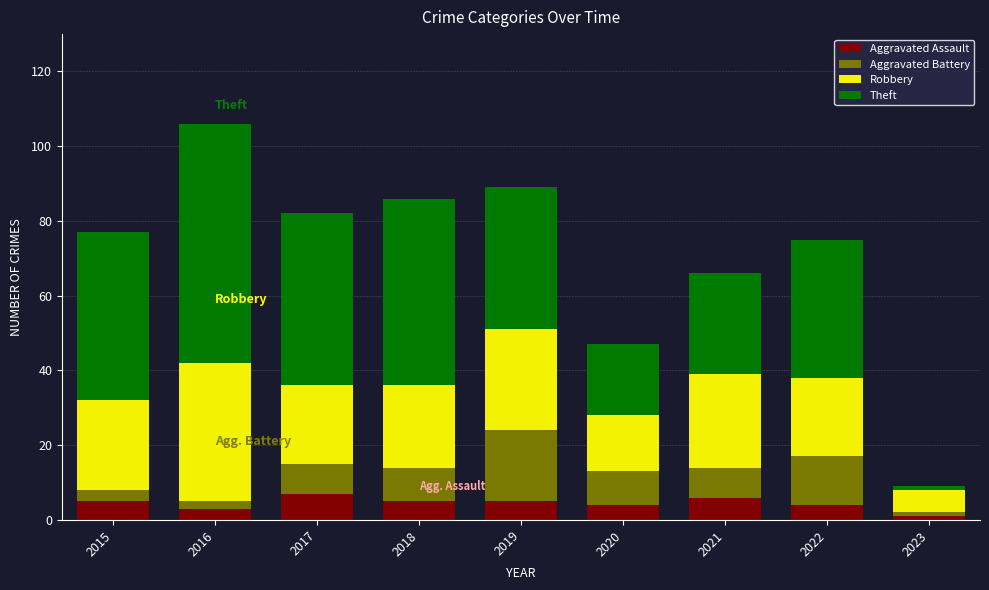

At which category is the sum across all series the highest?

2016